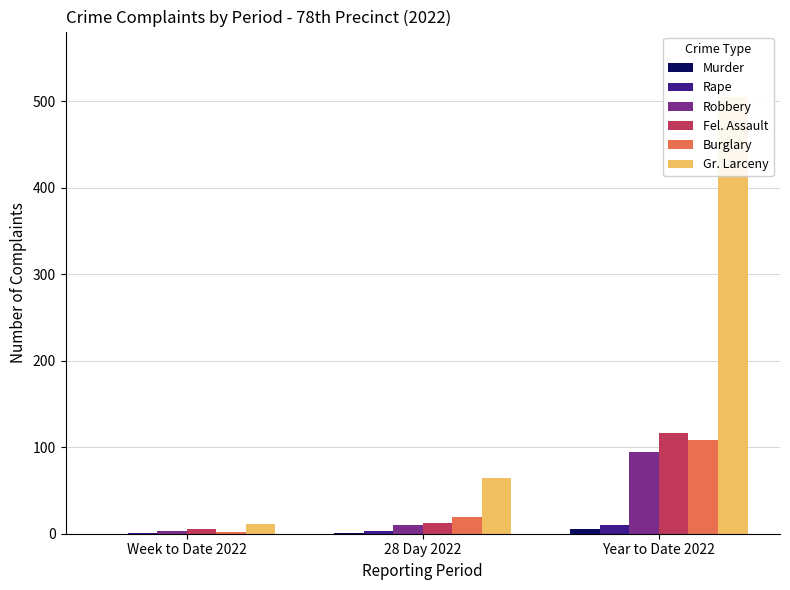

Are the bars grouped side by side (vs. stacked)?

Yes